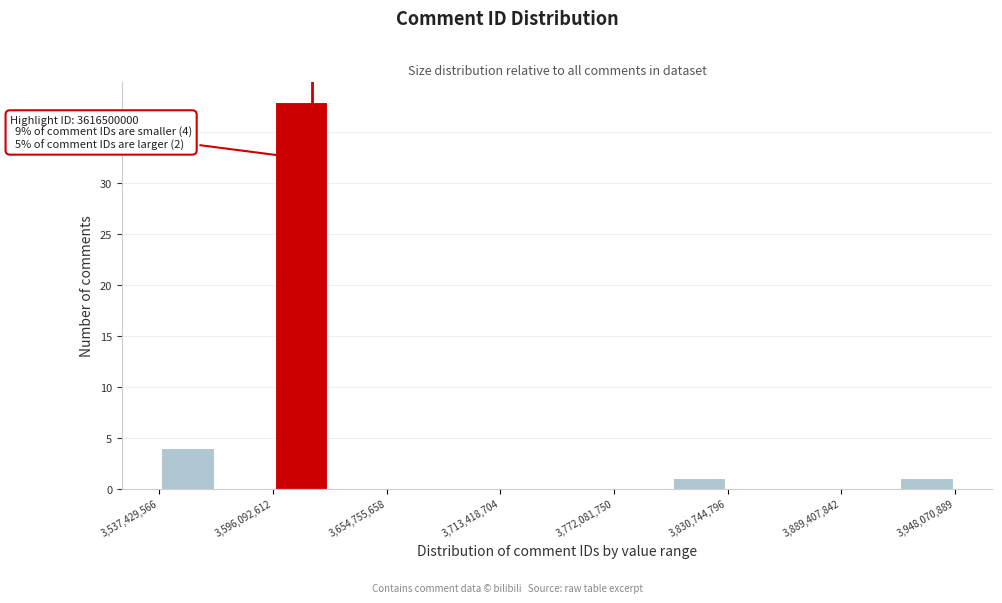

Around what value on the x-axis is the tallest bar? Give the approximate position of its centre, as read against the axis.

3610000000